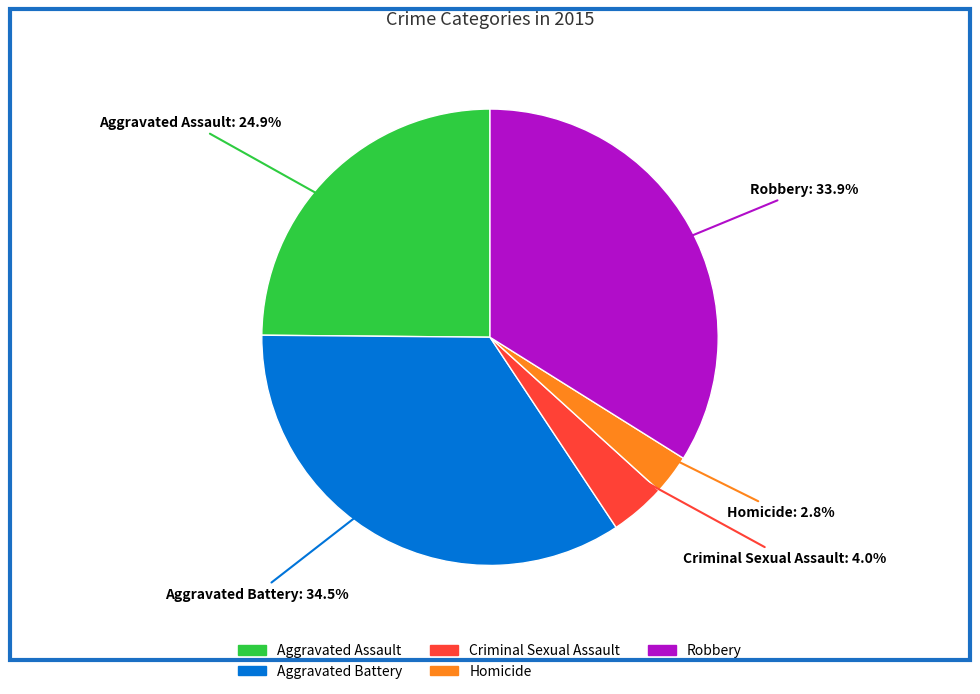

To the nearest percent, what is the difference between the largest and smallest slice percentages?

32%